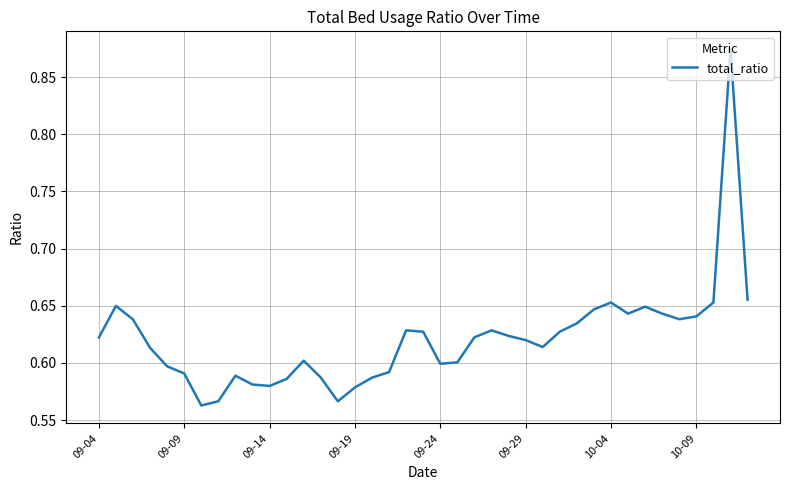

Does the chart display data point markers on the line(s)?

No